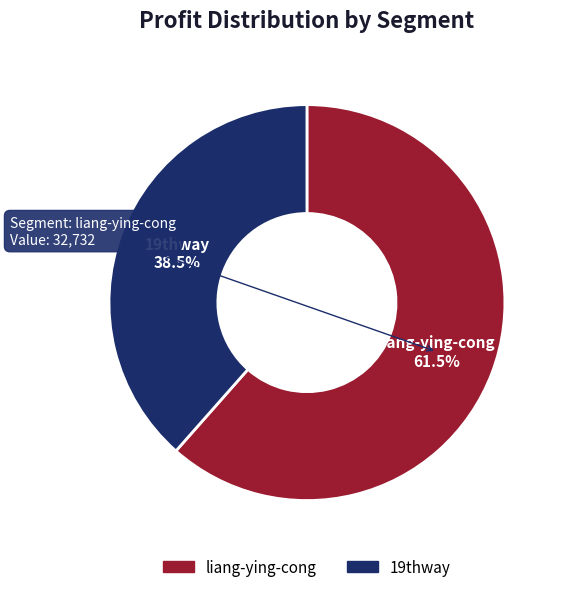

How many segments does this pie chart have?

2